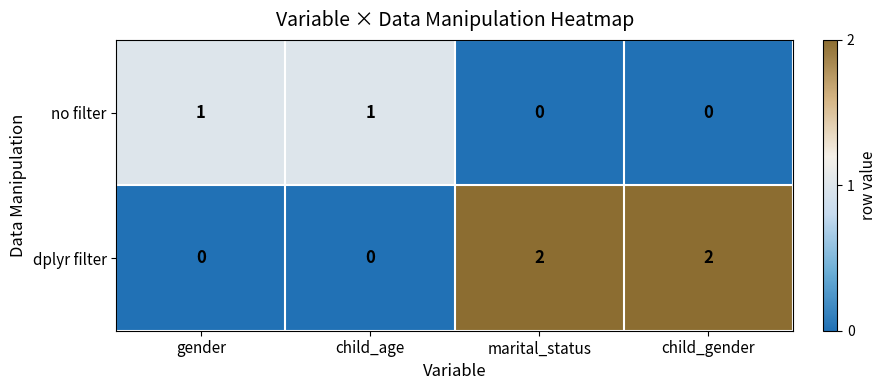

How many dplyr filter values are between 0 and 2?

4